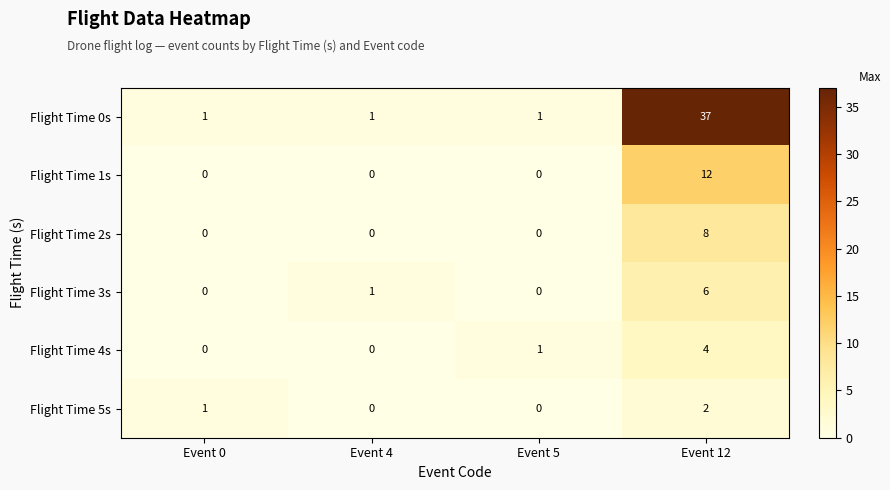

Is the value of Flight Time 4s at Event 12 greater than the value of Flight Time 5s at Event 12?

Yes